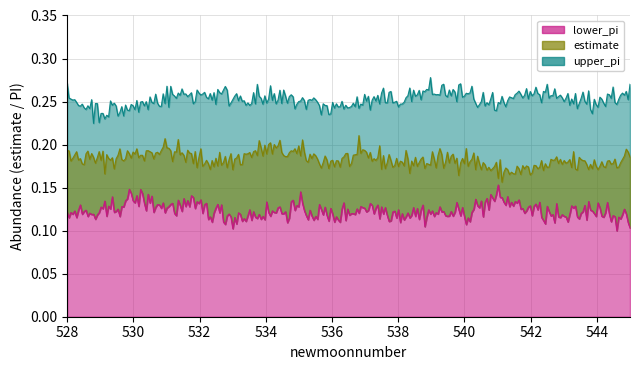

At which category does upper_pi reach its first local valley?

530